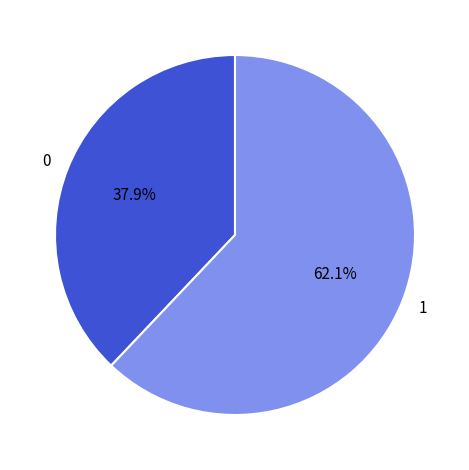

Rank the categories by value from highest to lowest.

1, 0